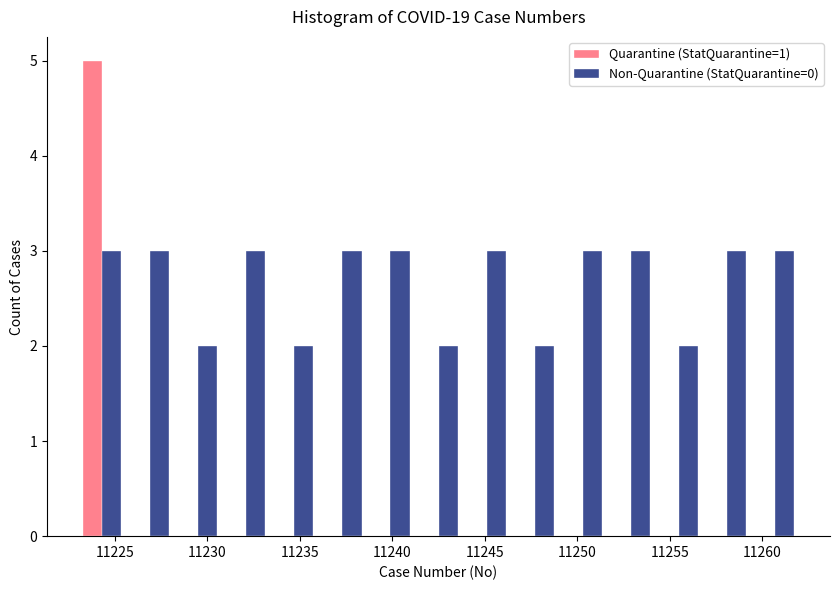

What is the height of the Non-Quarantine (StatQuarantine=0) bar covering 11228.2 to 11230.8 on the x-axis? Neither the bar edges nor the heights are printed on the chart, so give them approximately, as read against the axes.

2